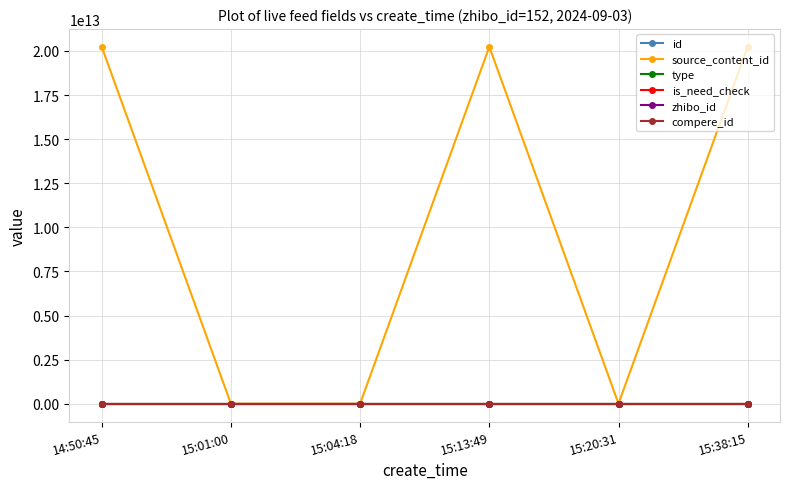

At how many categories does at least one series exceed 242872583823?

3